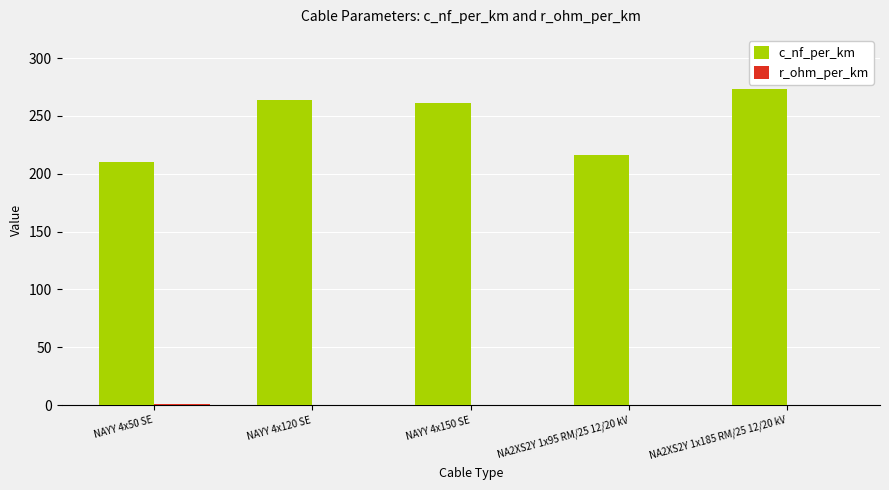

Which category has the highest value in the c_nf_per_km series?

NA2XS2Y 1x185 RM/25 12/20 kV